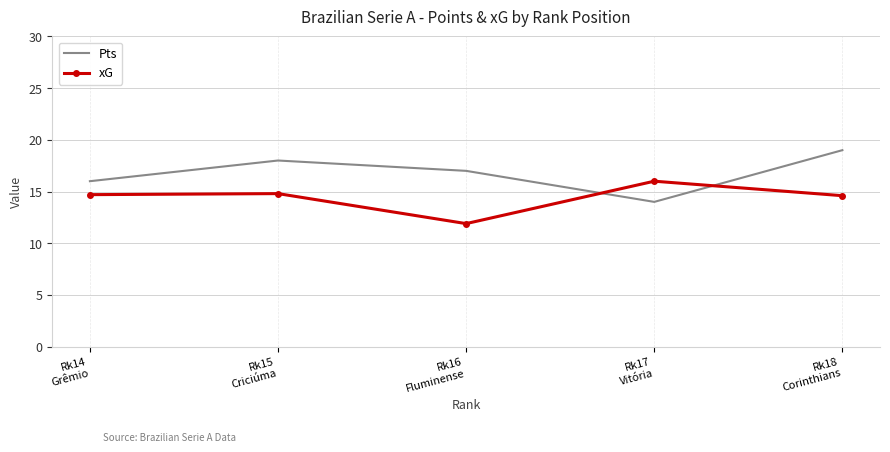

The xG series shows 14.6 at Rk18
Corinthians. True or false?

True